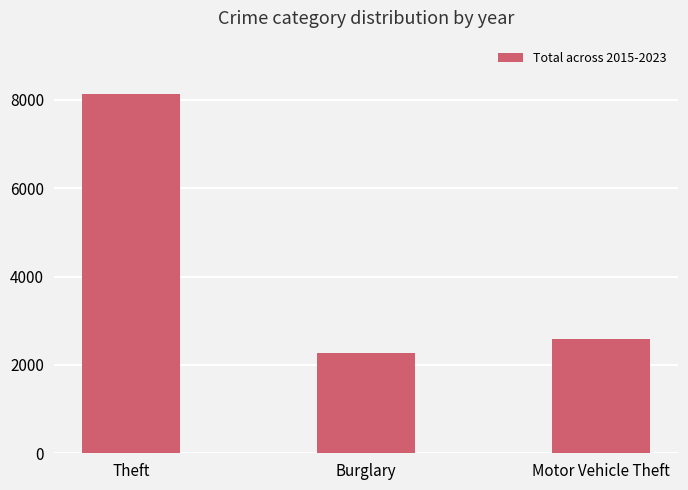

How many series are shown in this chart?

1